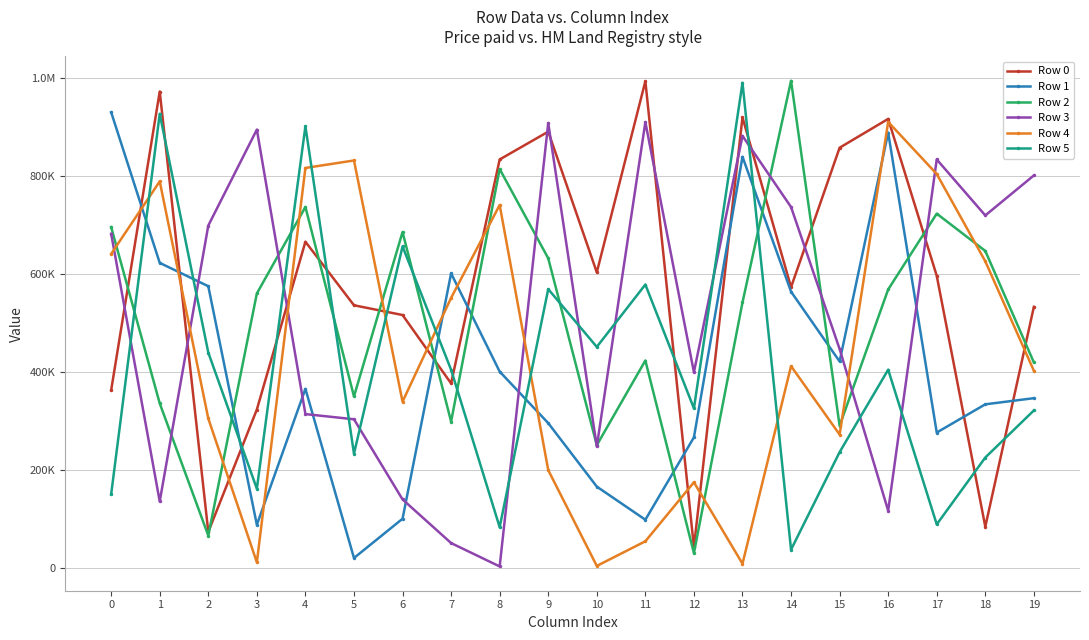

What are all the series names shown in the legend?

Row 0, Row 1, Row 2, Row 3, Row 4, Row 5